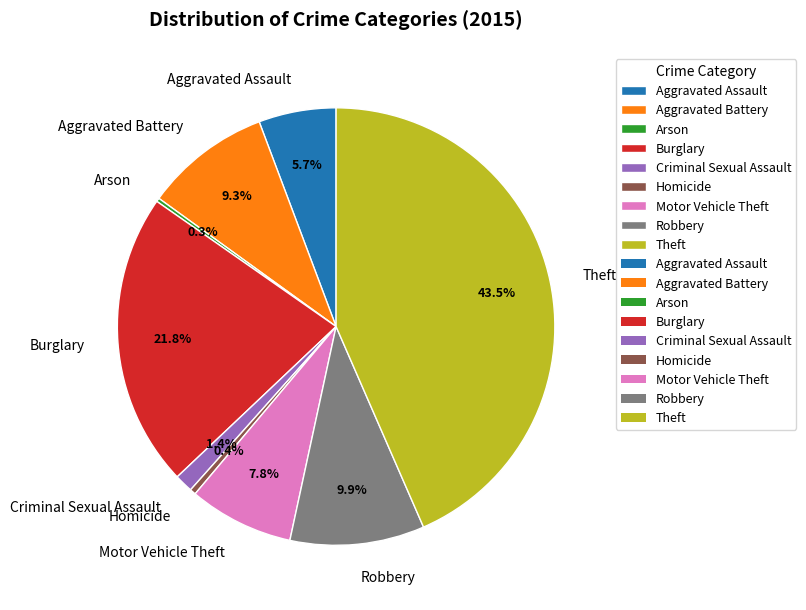

Which category has the biggest portion of the pie?

Theft